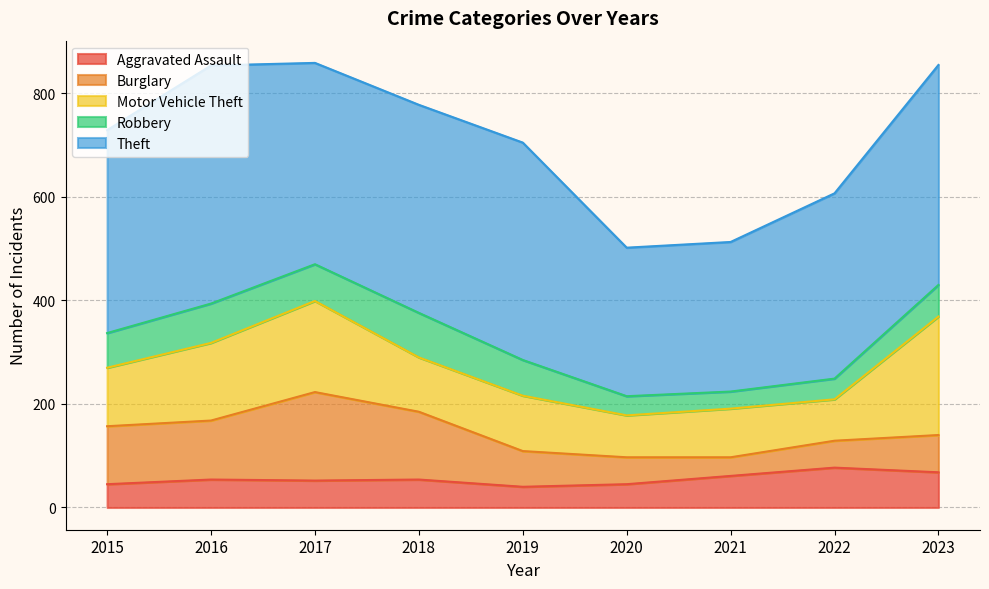

Rank the series by their maximum value, from highest to lowest.

Theft, Motor Vehicle Theft, Burglary, Robbery, Aggravated Assault